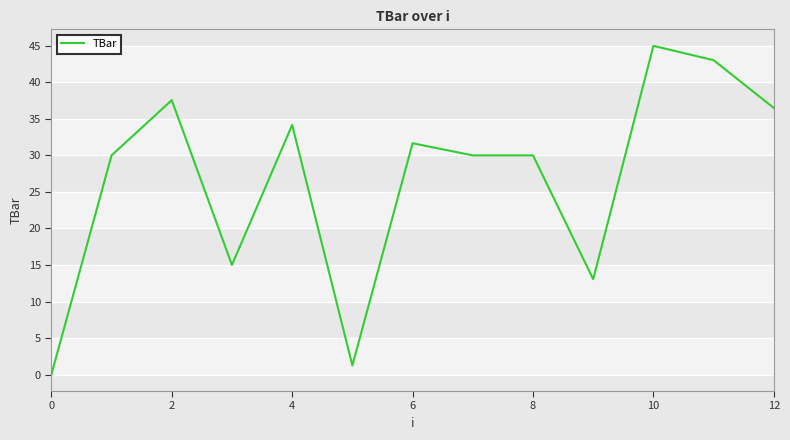

What is the maximum value shown in the chart?

45.0